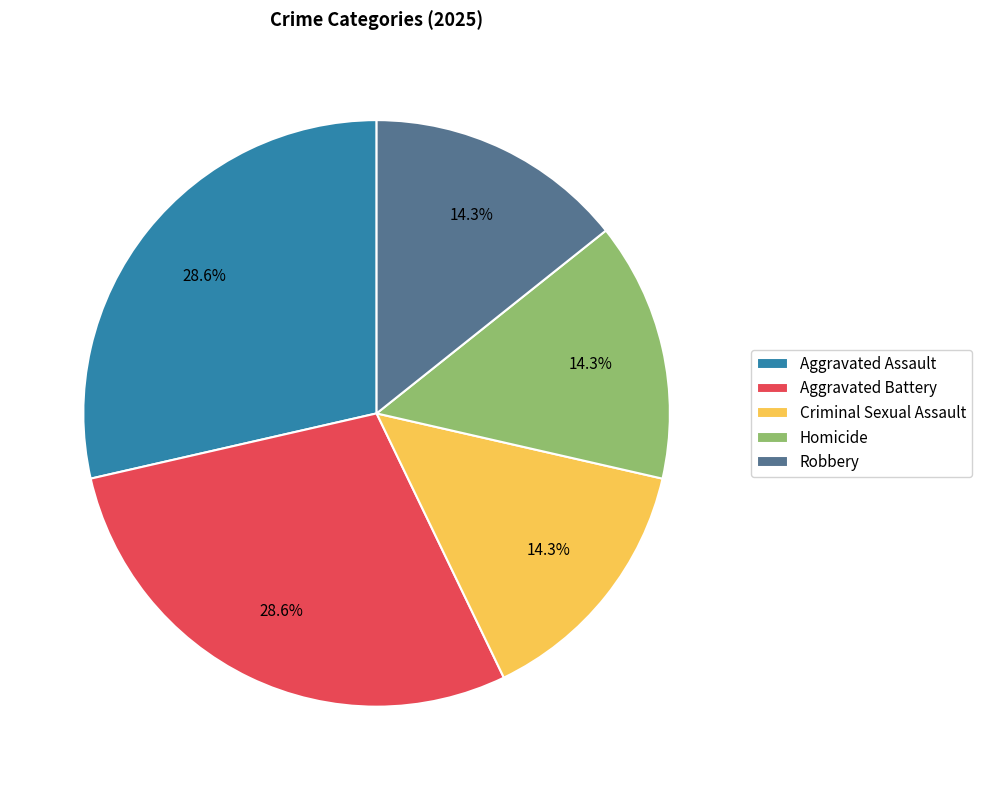

Count the number of slices in the pie.

5